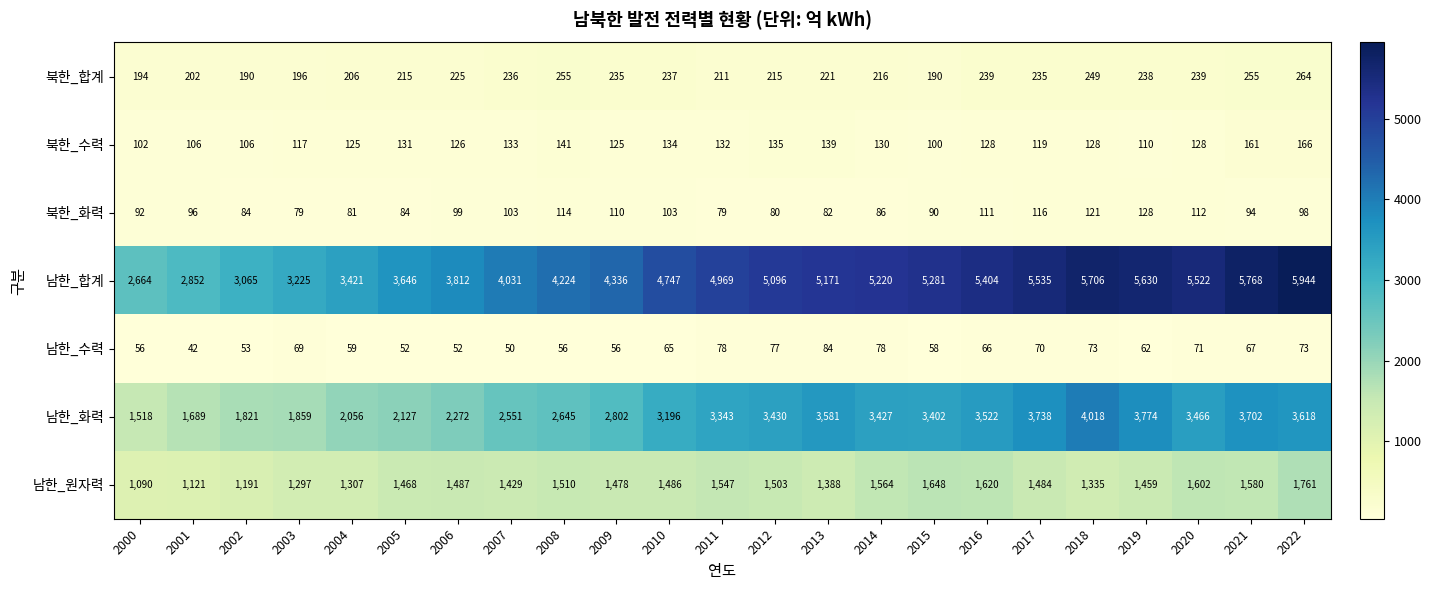

The value of 남한_원자력 at 2007 is 1429. True or false?

True